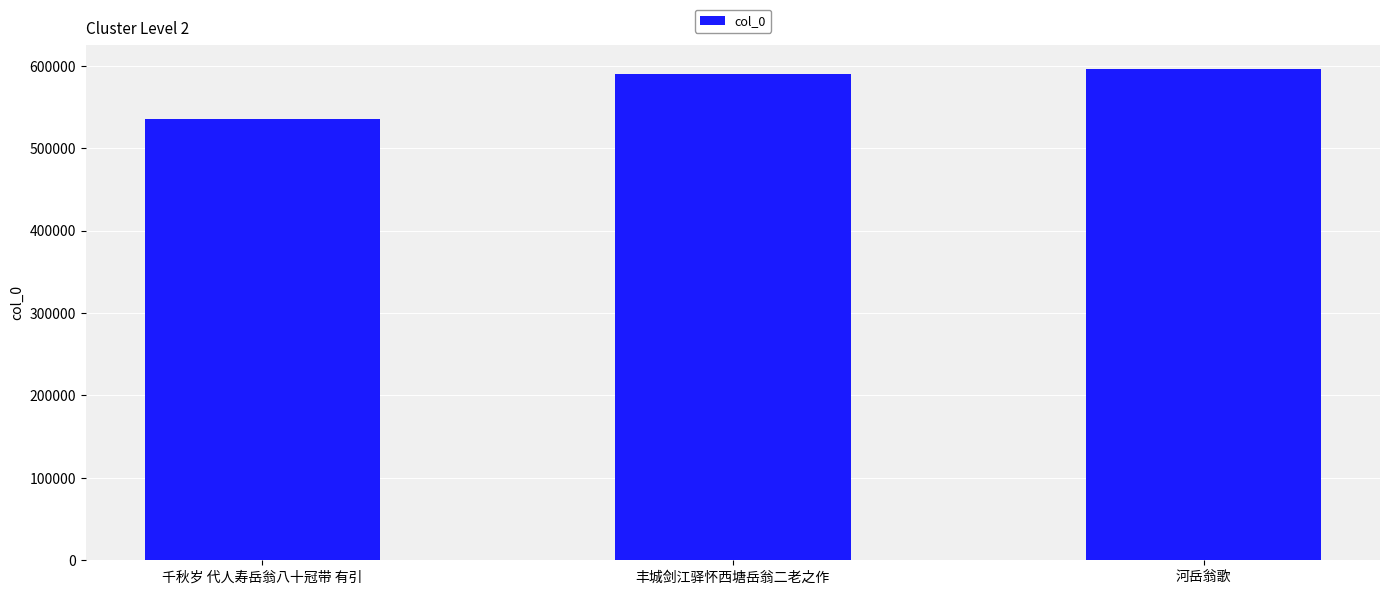

How many data points are less than 590567?

1